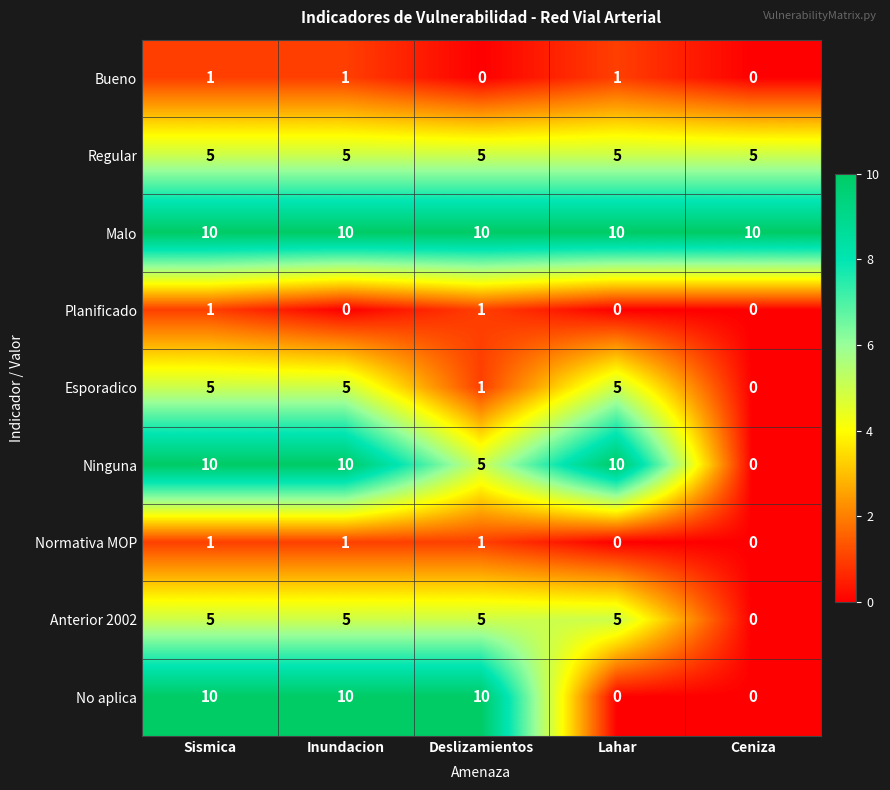

What is the sum of the Regular values at Inundacion and Lahar?

10